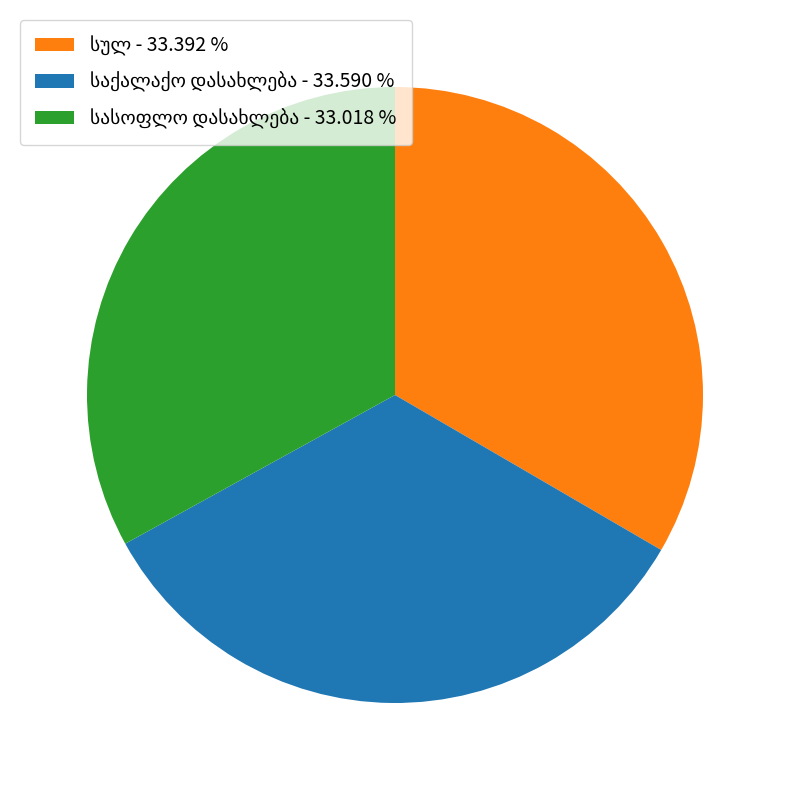

Does any single category account for the majority?

No